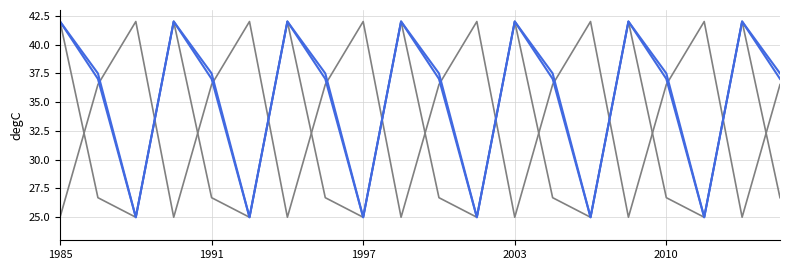

How many lines are shown in the chart?

4